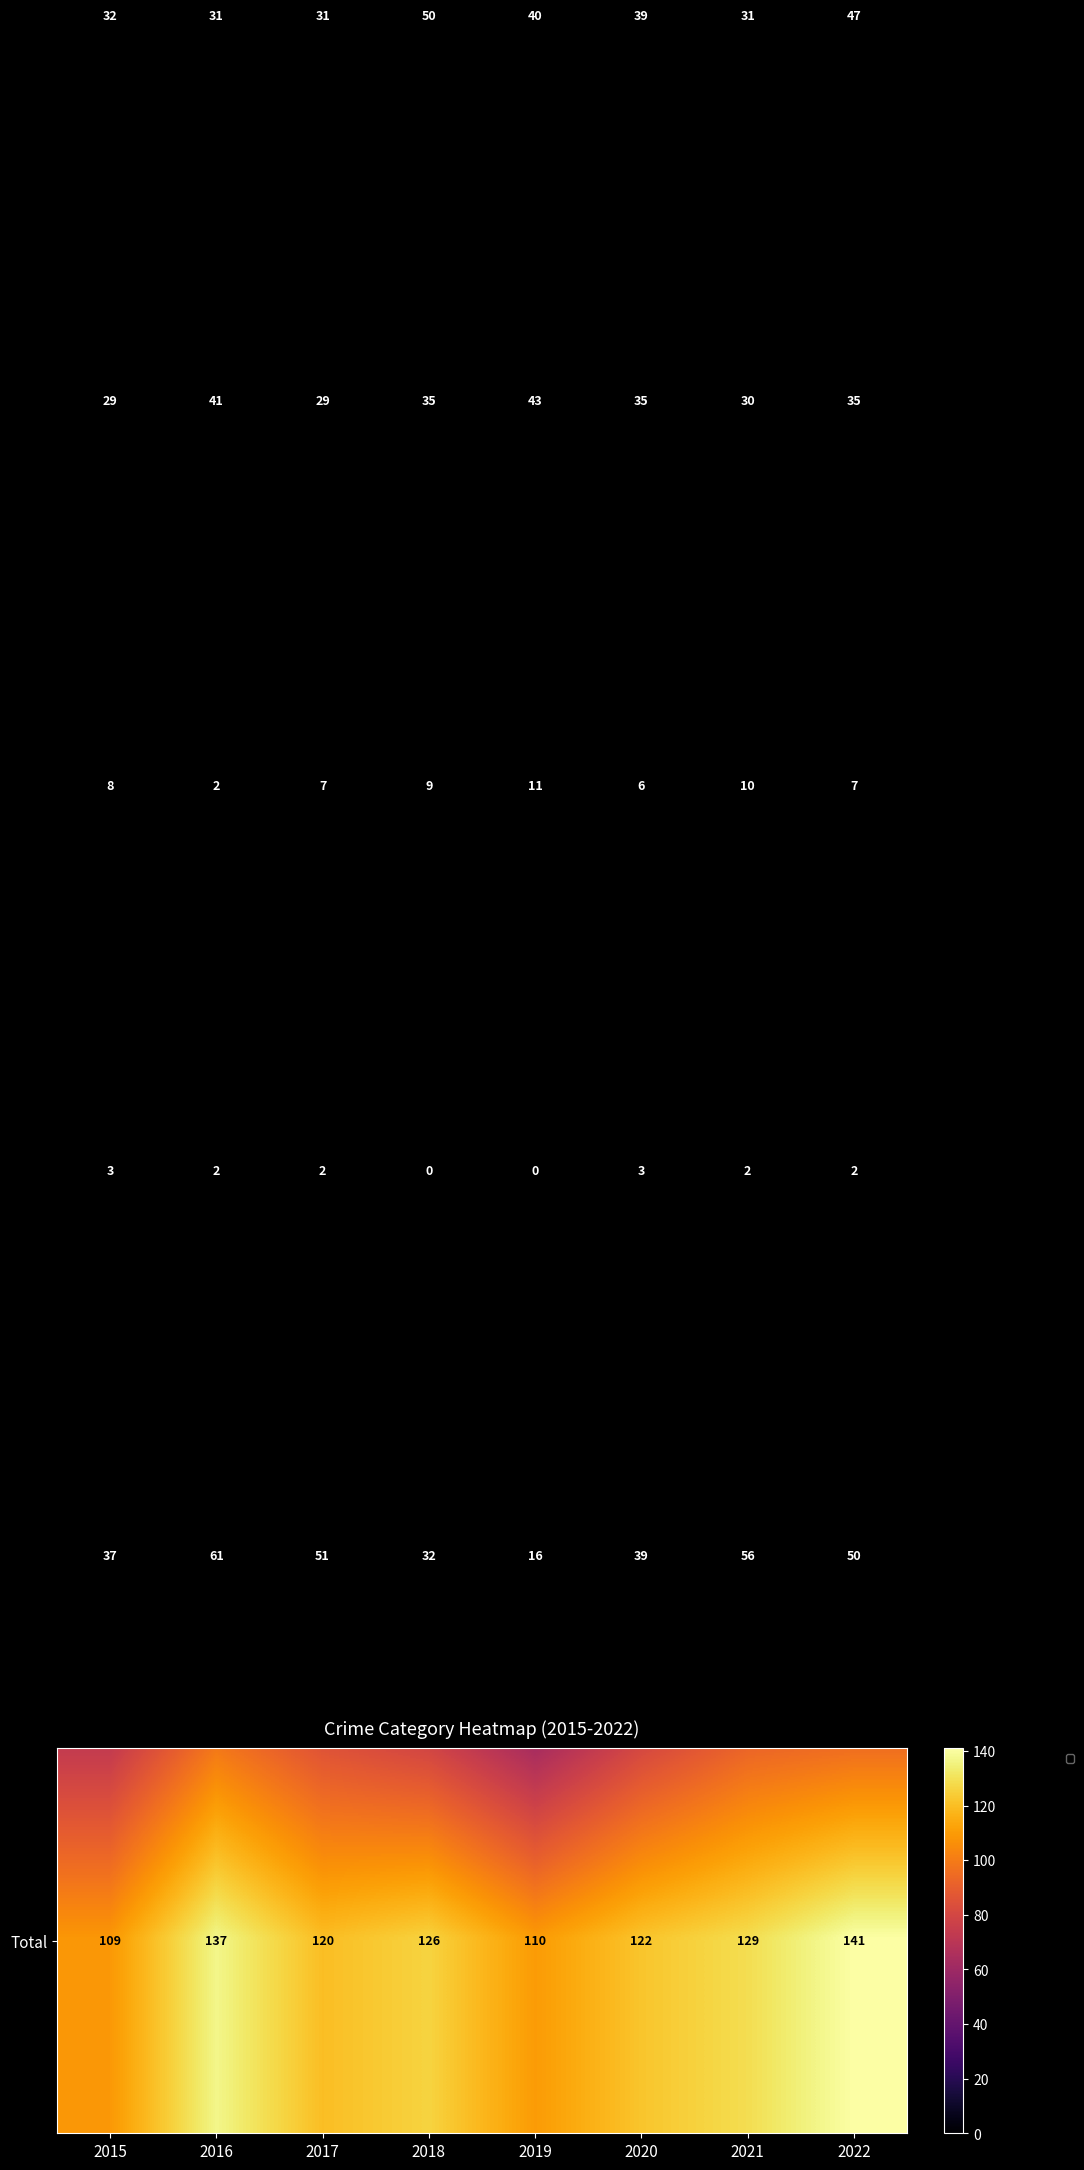

What is the difference between the highest and lowest values at 2020?

119